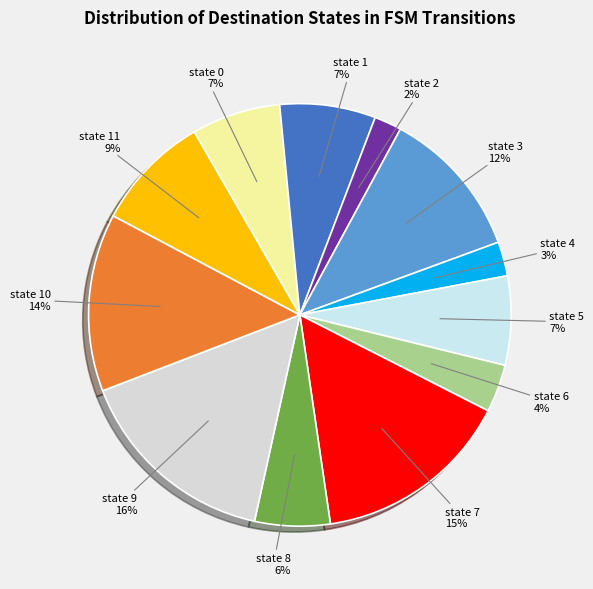

Count the number of slices in the pie.

12